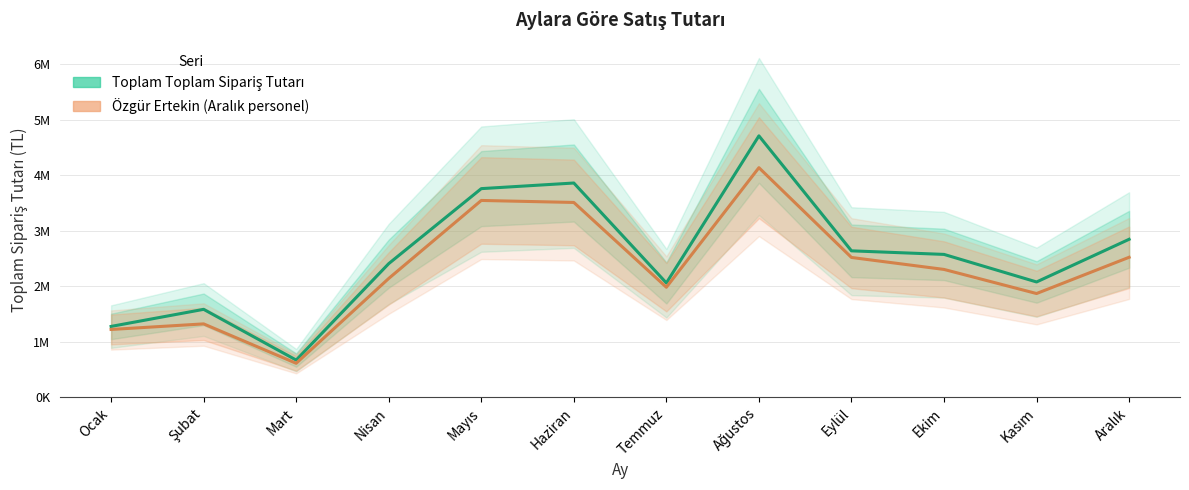

Reading left to right, what are all the values shown in this chart?

Toplam Toplam Sipariş Tutarı: Ocak=1274290	Şubat=1582010	Mart=668410	Nisan=2405475	Mayıs=3756370	Haziran=3857420	Temmuz=2057110	Ağustos=4706900	Eylül=2635840	Ekim=2571535	Kasım=2075190	Aralık=2843665
Özgür Ertekin (Aralık personel): Ocak=1219600	Şubat=1319870	Mart=610060	Nisan=2138635	Mayıs=3543390	Haziran=3507350	Temmuz=1979950	Ağustos=4133600	Eylül=2516530	Ekim=2300885	Kasım=1866700	Aralık=2519705